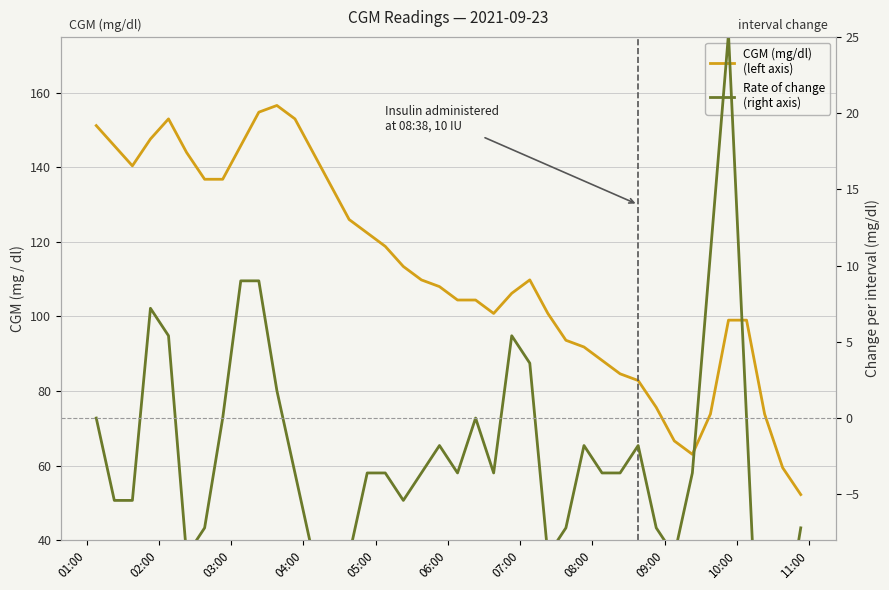

How many negative values does the Rate of change
(right axis) series have?

27